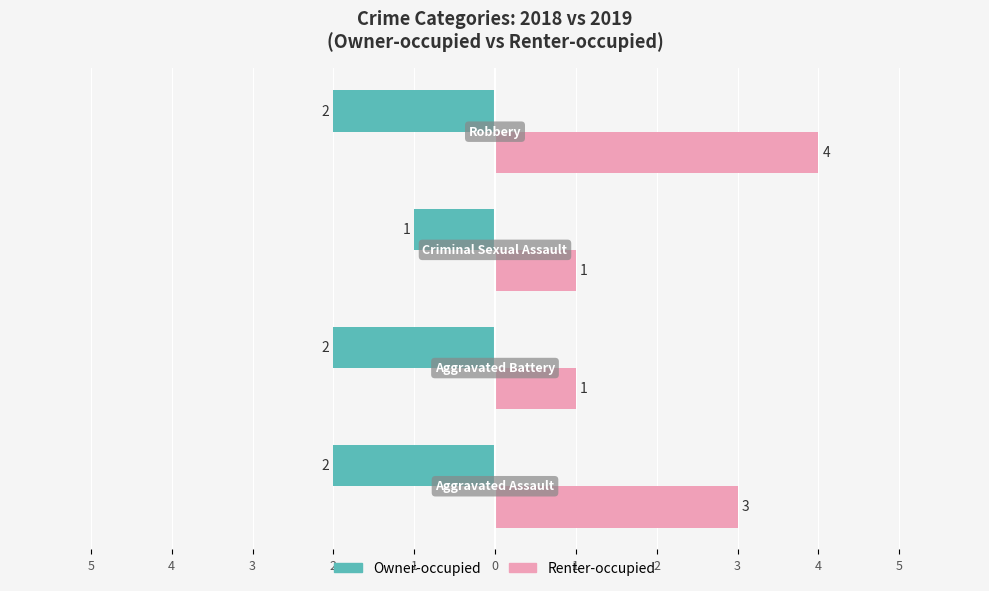

What is the sum of all Renter-occupied values?

9